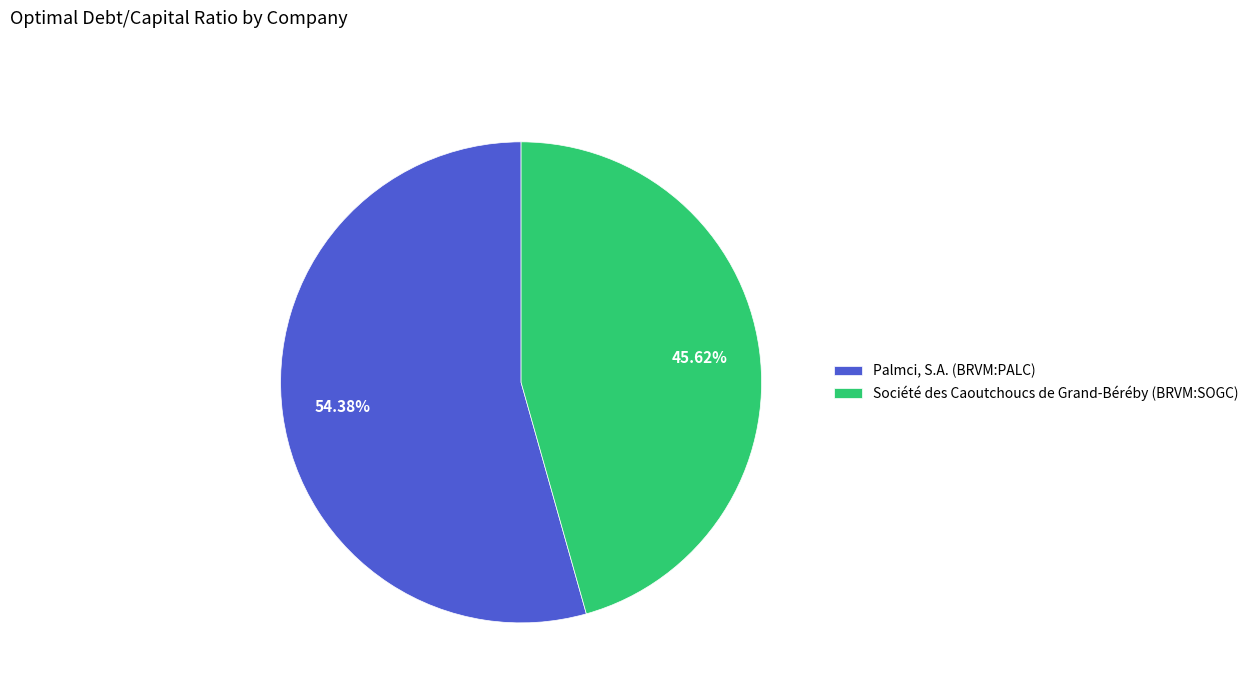

Is the sum of Société des Caoutchoucs de Grand-Béréby (BRVM:SOGC) and Palmci, S.A. (BRVM:PALC) greater than half?

Yes